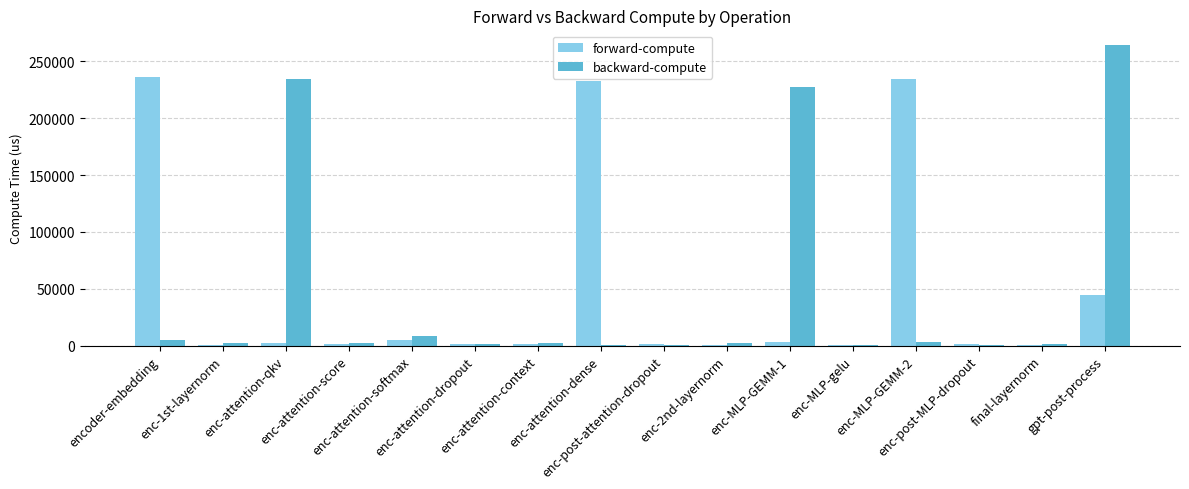

What is the sum of all backward-compute values?

755241.8